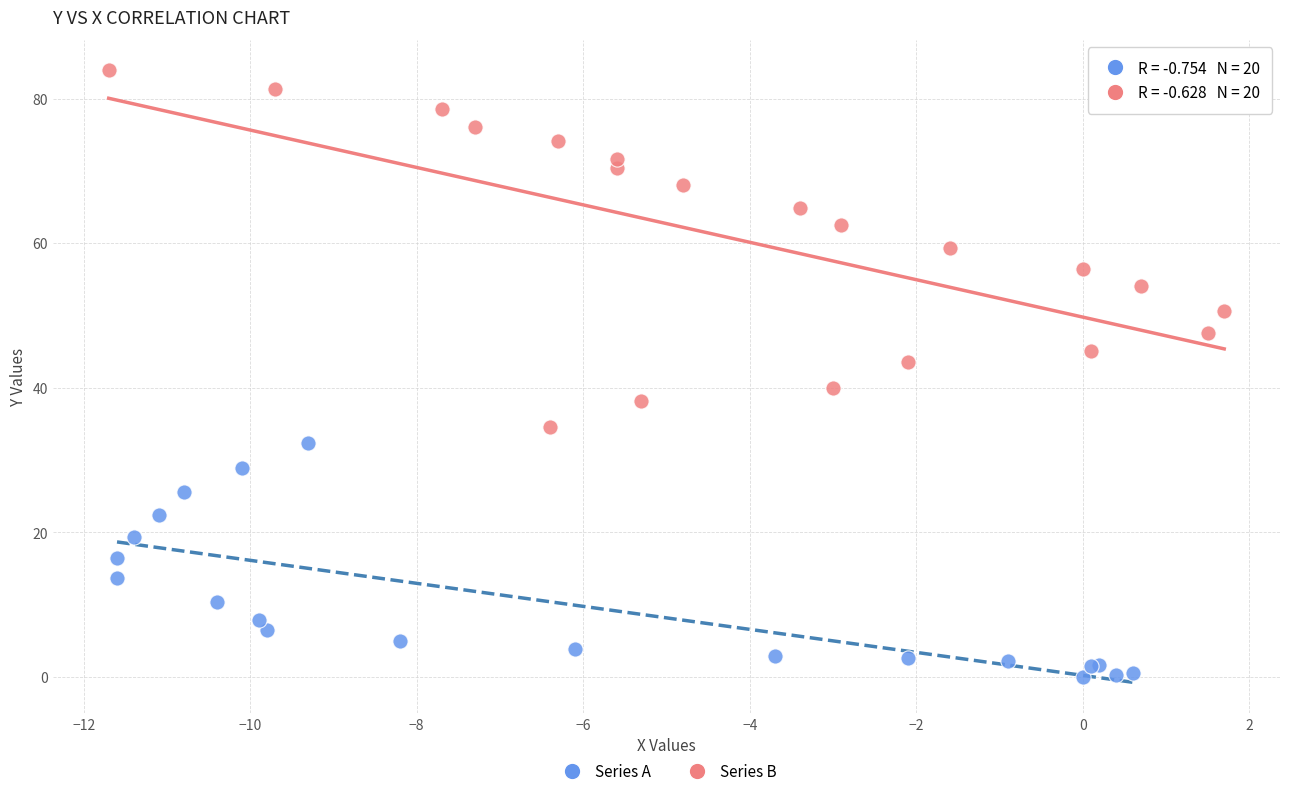

What are all the series names shown in the legend?

Series A, Series B